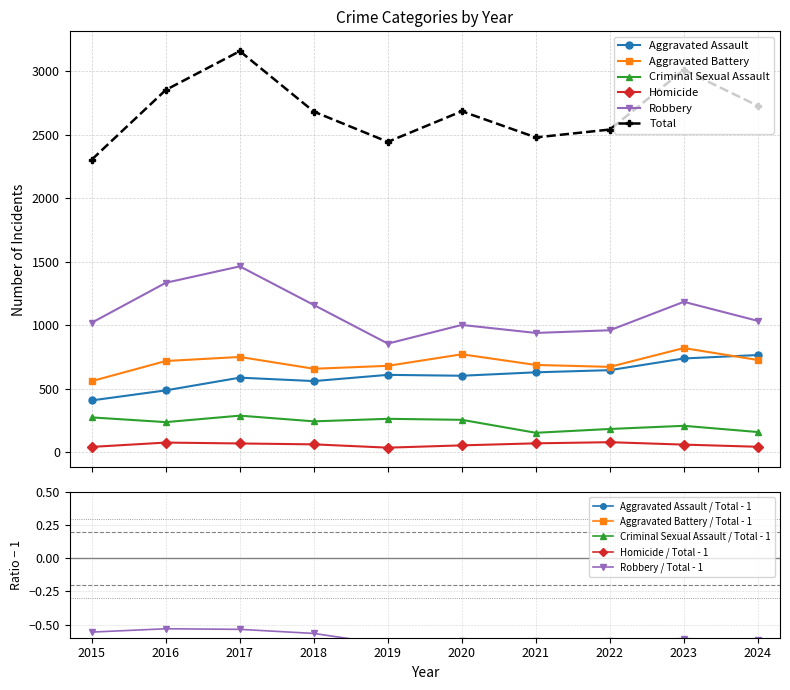

What are all the series names shown in the legend?

Aggravated Assault, Aggravated Battery, Criminal Sexual Assault, Homicide, Robbery, Total